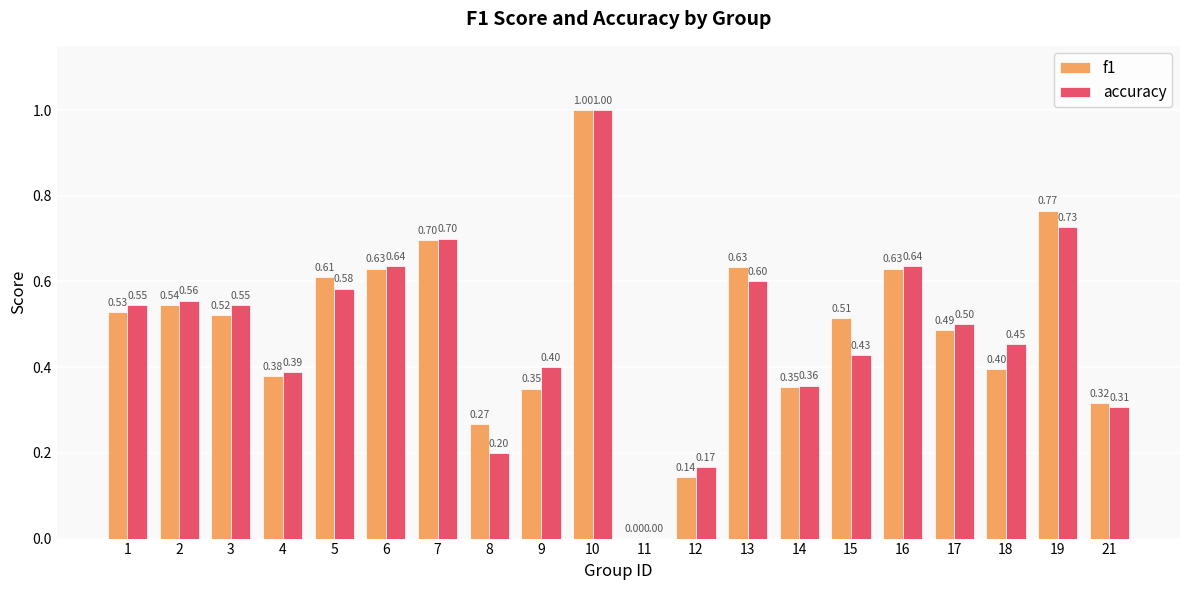

What is the total value across all series at 19?

1.5